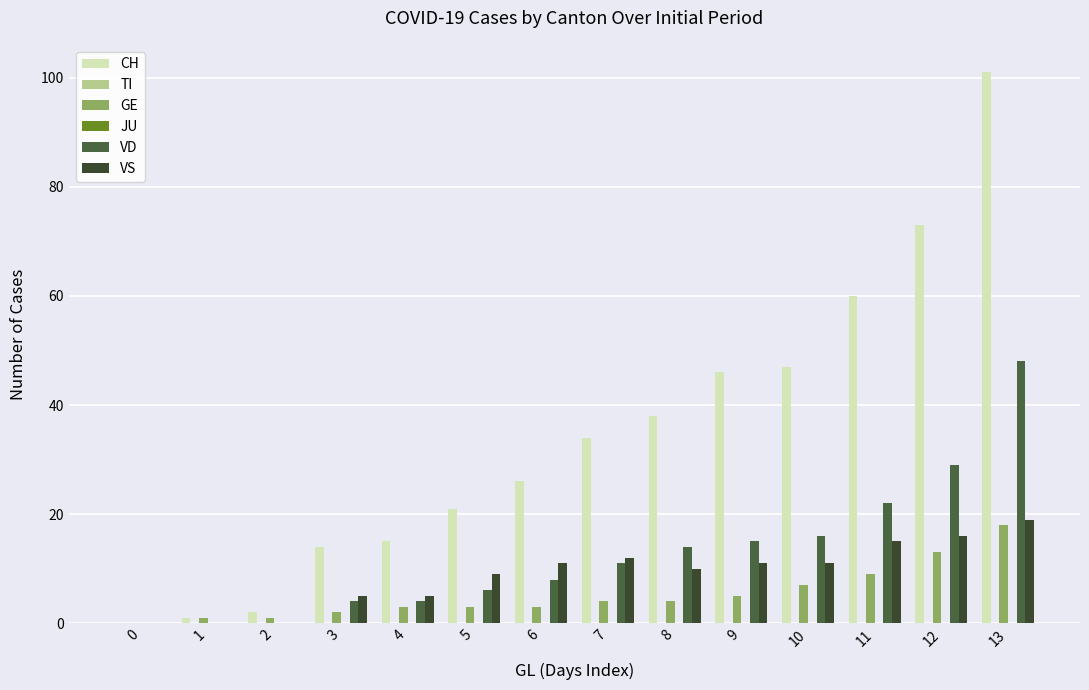

What is the maximum value for CH?

101